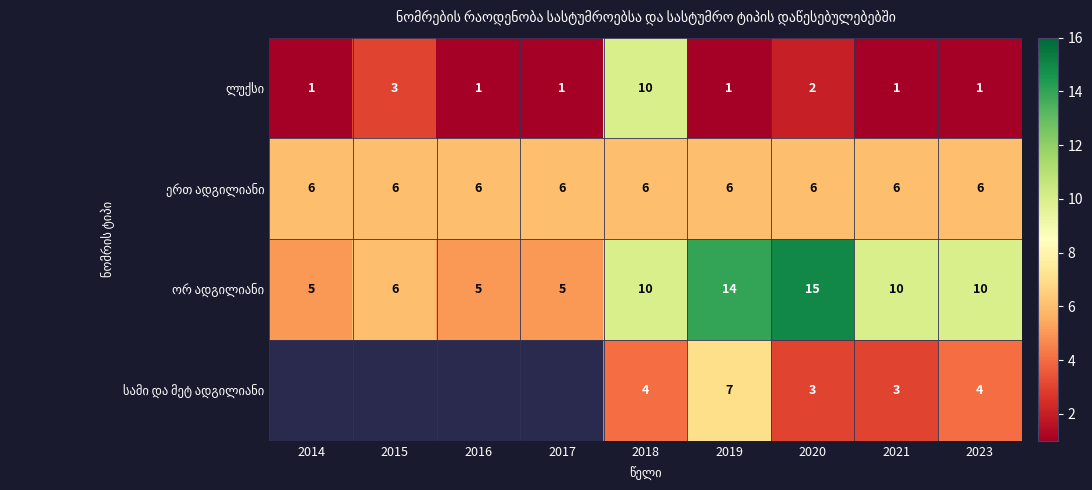

At which category is the sum across all series the highest?

2018